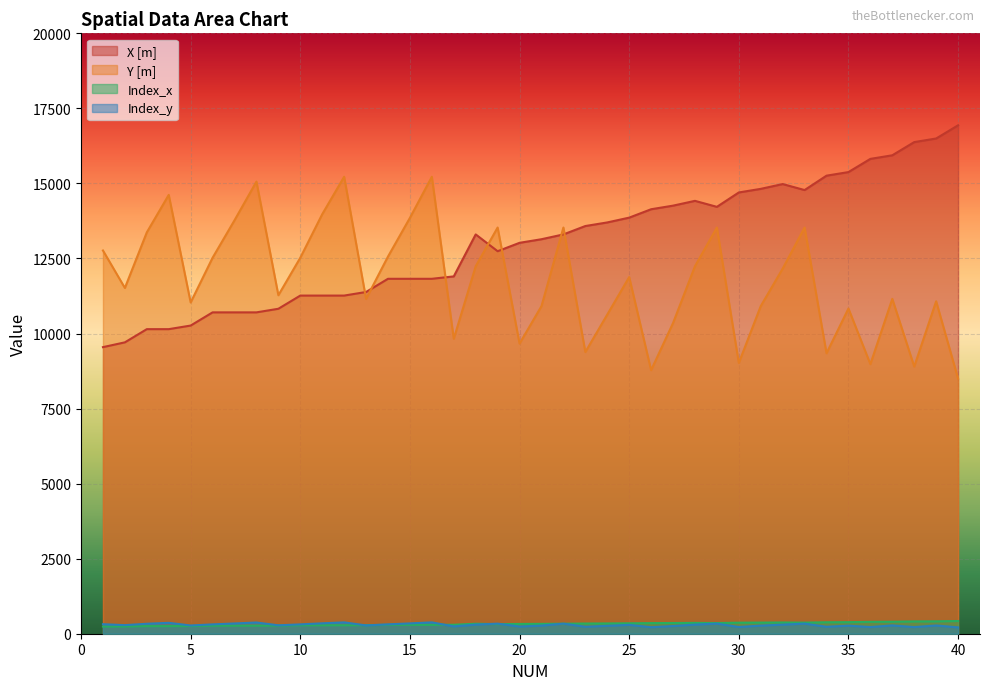

What is the approximate value of X [m] at 14?

11823.5